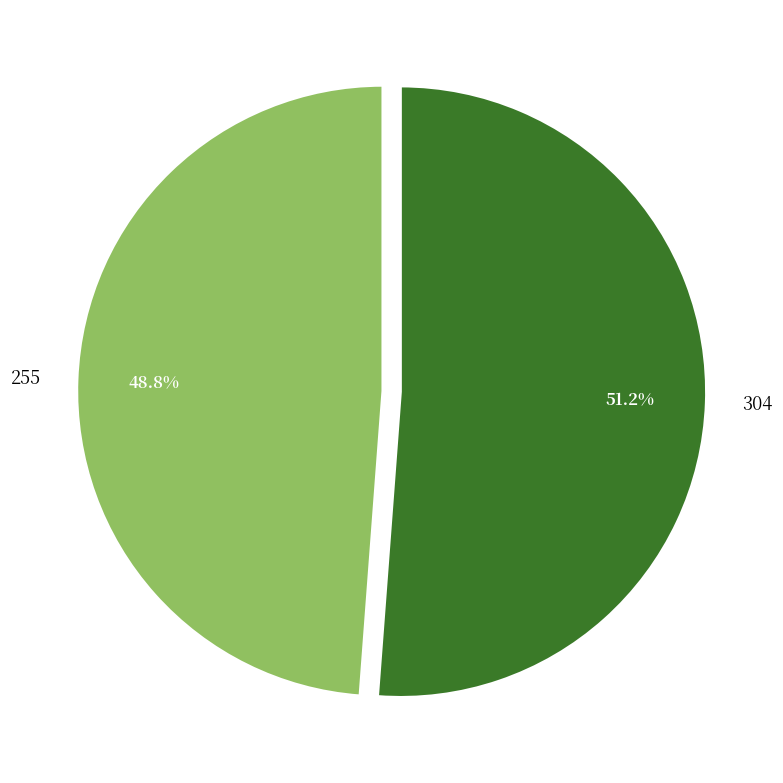

What portion of the pie excludes 304?

48.8%